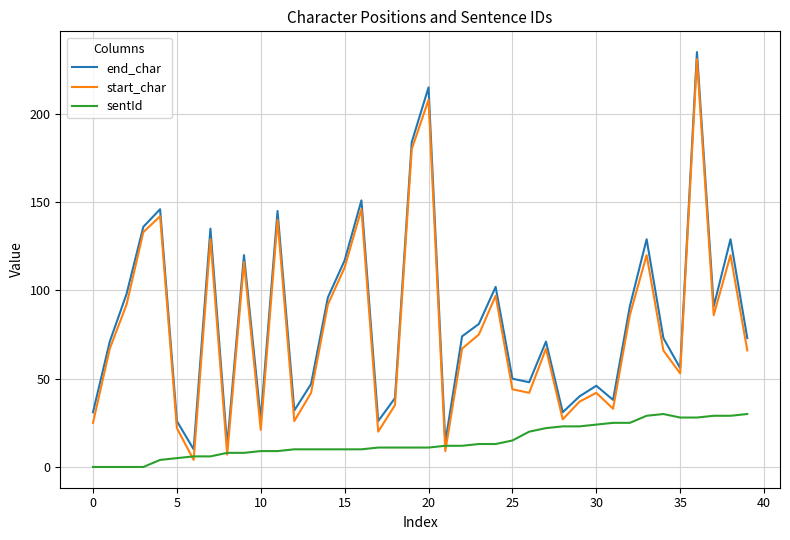

Which series has the largest range (max minus min)?

start_char